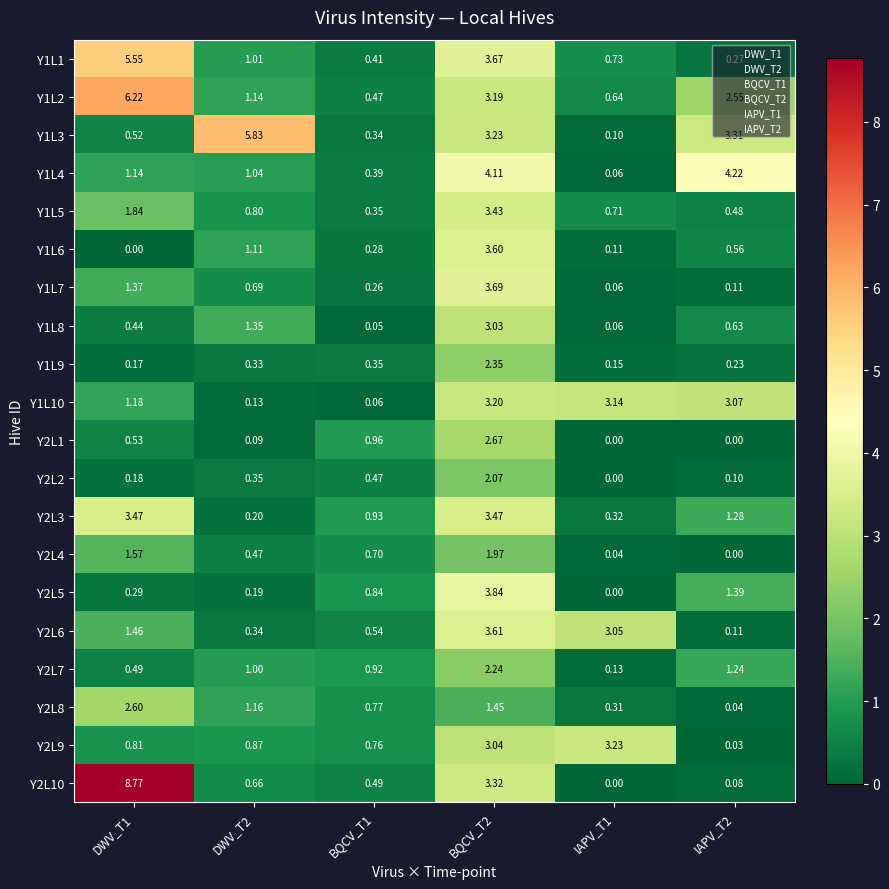

Is the value of Y1L2 at BQCV_T1 greater than the value of Y2L3 at BQCV_T1?

No